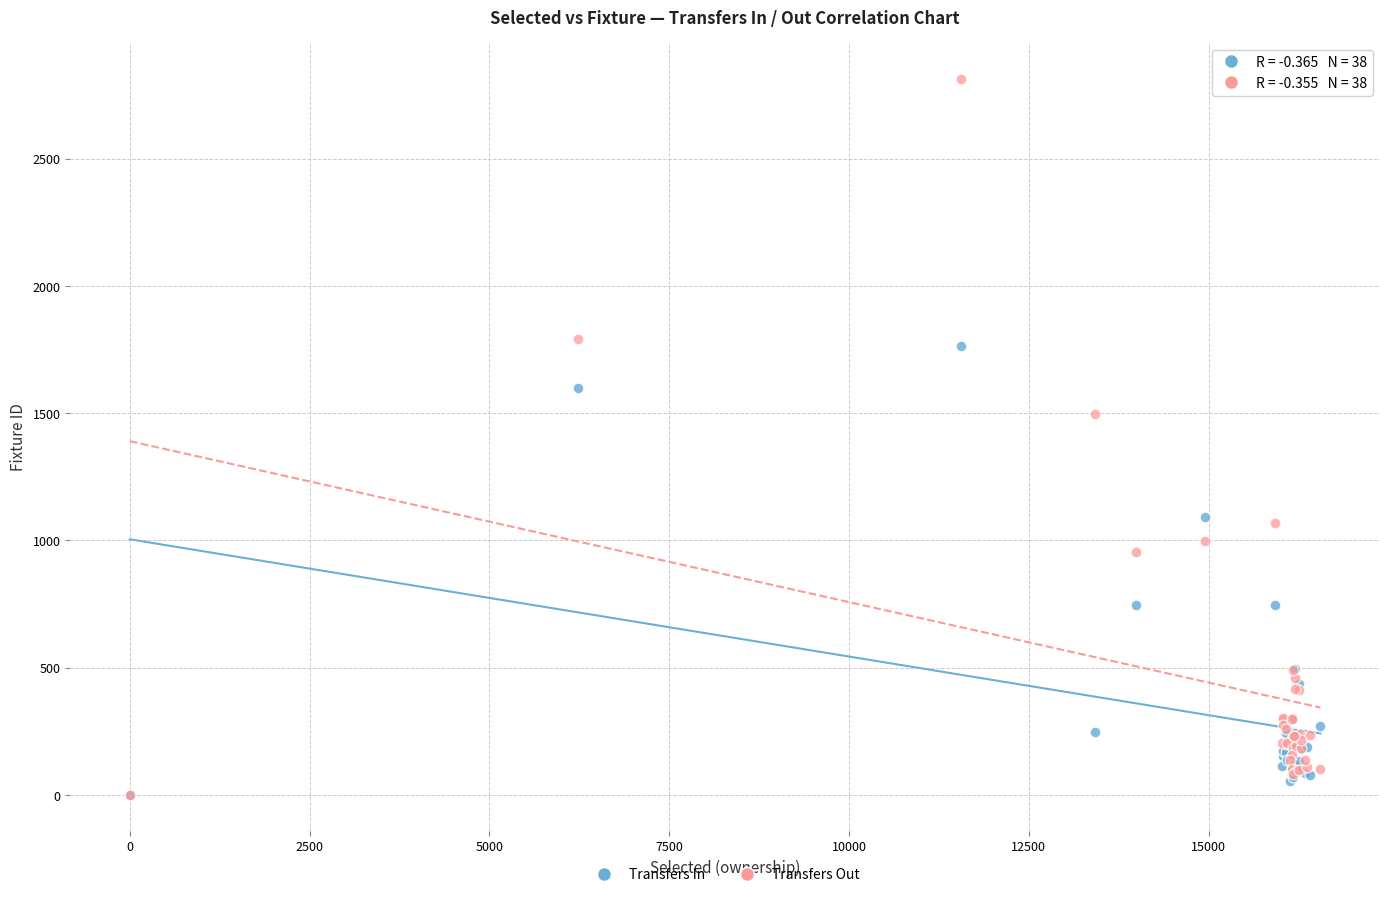

Across all series, what Y value is closest to 1407?

1497